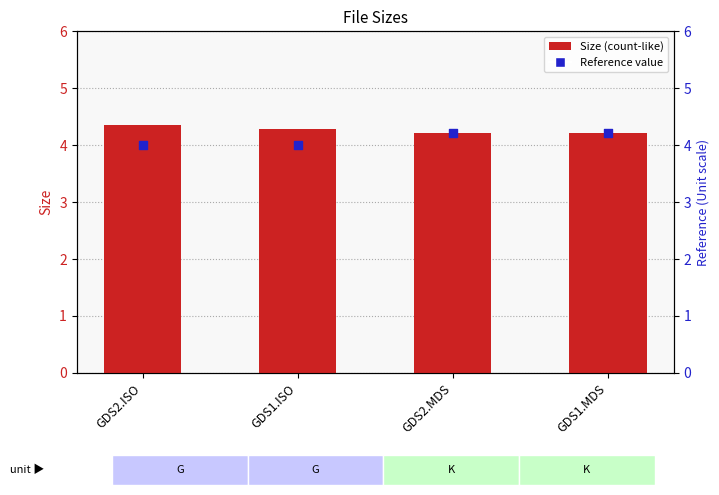

At which category is the sum across all series the highest?

GDS2.MDS